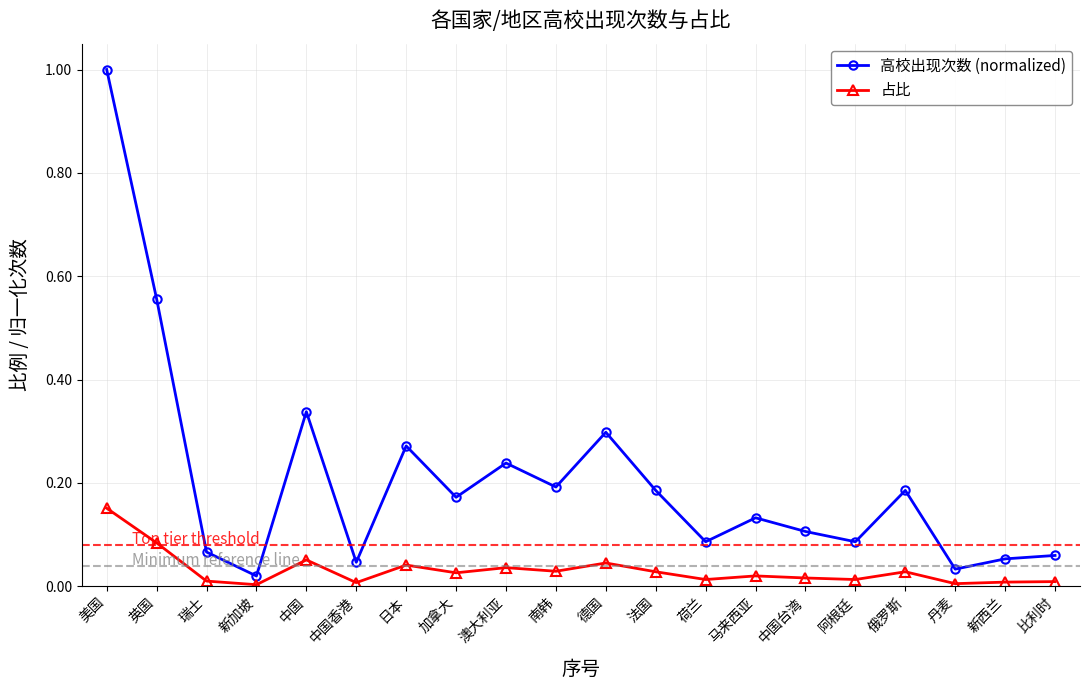

Where is the first local maximum for 占比?

中国